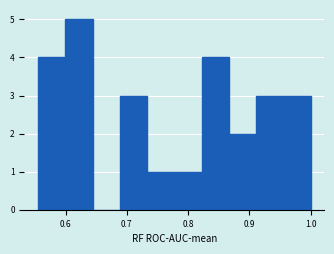

Reading left to right, transcribe this chart: for each bar, give the range it covers on the x-axis and its height. Neither the bar edges nor the heights are printed on the chart, so give them approximately, as read against the axes.

0.56 to 0.60: 4
0.60 to 0.64: 5
0.64 to 0.69: 0
0.69 to 0.73: 3
0.73 to 0.78: 1
0.78 to 0.82: 1
0.82 to 0.87: 4
0.87 to 0.91: 2
0.91 to 0.96: 3
0.96 to 1.00: 3